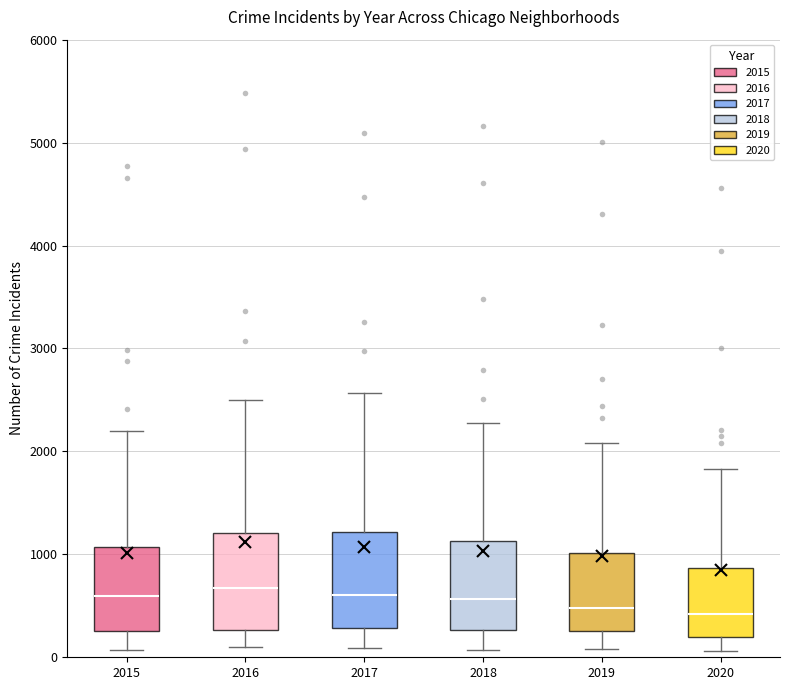

Where is the upper edge of the box at x = 2015 on the y-axis? The values are not printed on the chart, so give them approximately, as read against the axis.

1100